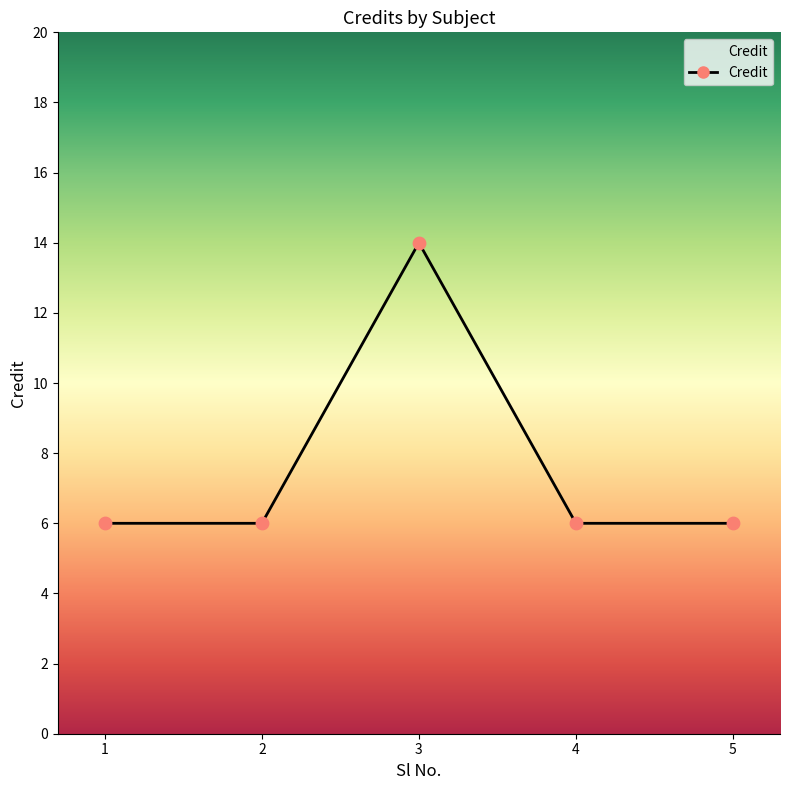

What is the ratio of the value at 3 to the value at 1?

2.3